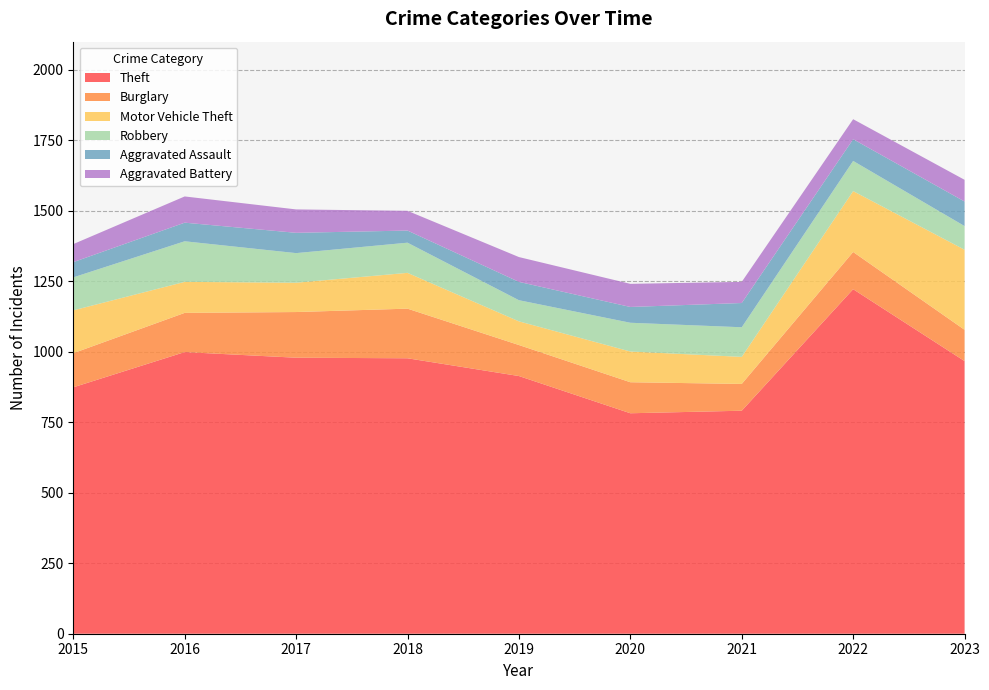

Reading left to right, transcribe all the data shown in this chart.

Theft: 874	999	979	977	914	782	791	1222	967
Burglary: 121	139	162	176	110	110	95	132	111
Motor Vehicle Theft: 152	110	104	127	84	109	96	216	284
Robbery: 117	144	105	107	75	102	105	107	84
Aggravated Assault: 54	66	72	43	65	56	86	77	87
Aggravated Battery: 64	93	83	70	88	82	75	71	77